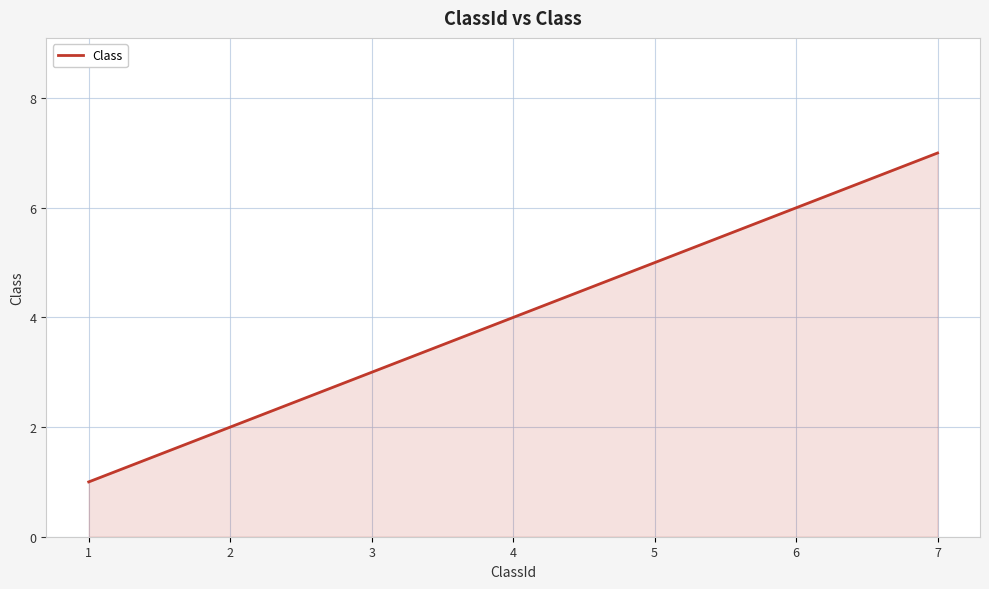

Which category has the highest value across all series?

7